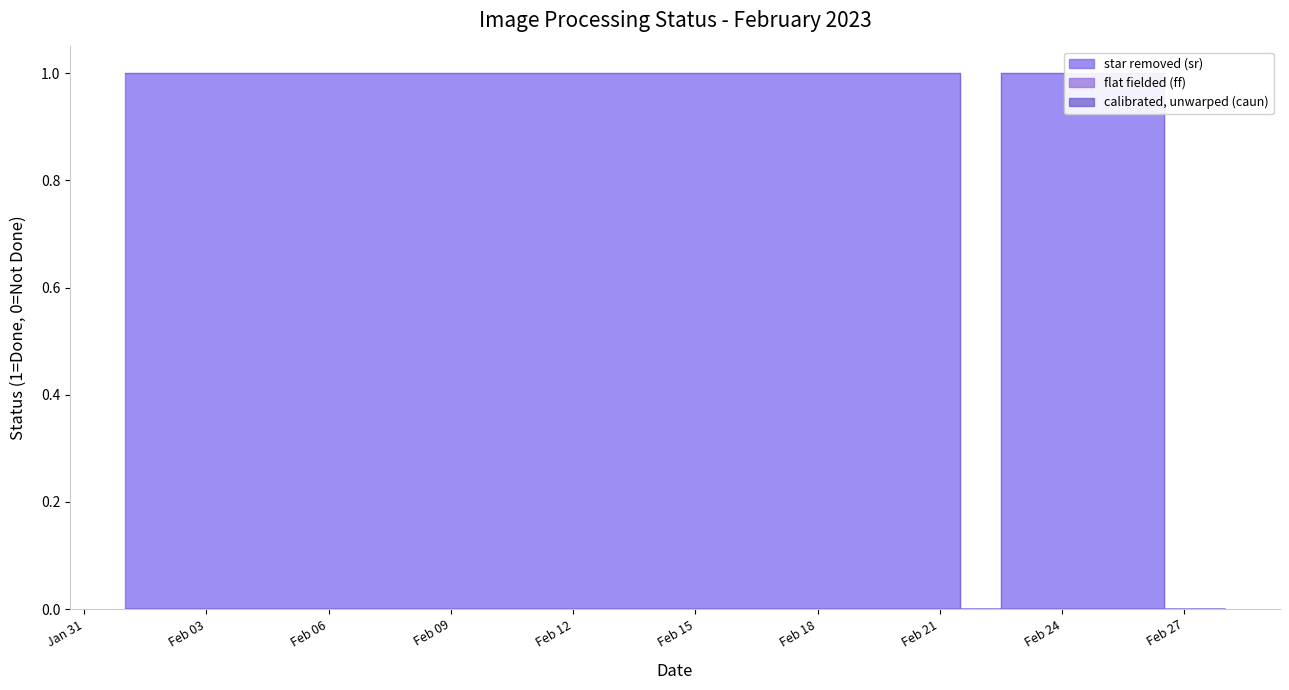

What is the total value across all series at 2023-02-02?

1